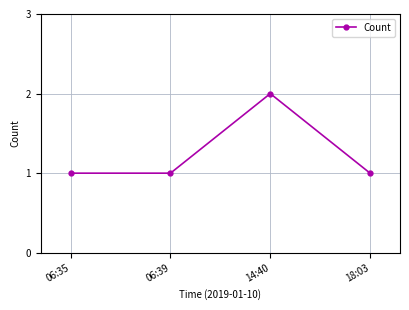

Reading right to left, extract all data points from this chart.

1	2	1	1